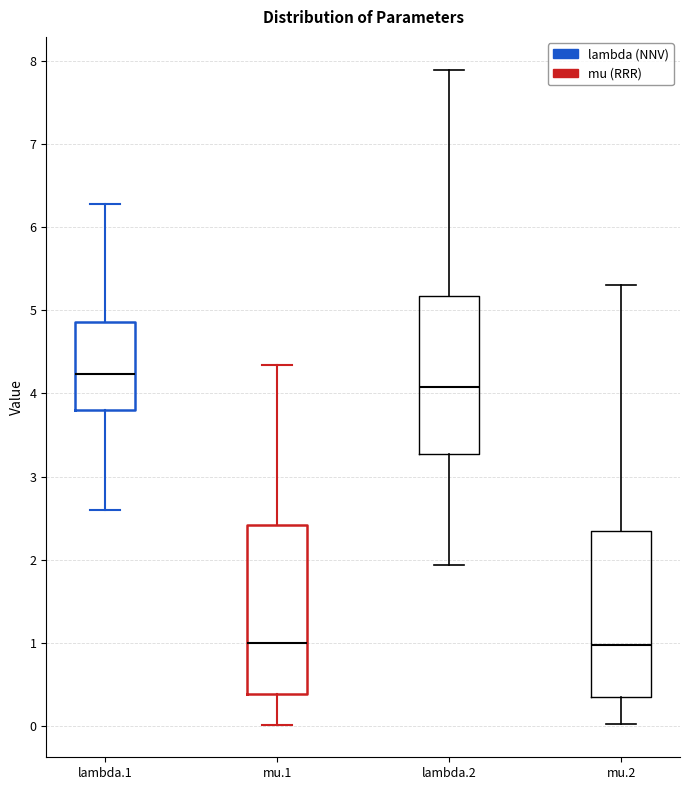

Reading left to right, transcribe this box plot: for each box, give where its median line is, the range the box spans, and where its two whiskers end, as read against the y-axis. The values are not printed on the chart, so give them approximately, as read against the axis.

lambda.1: median 4.2, box 3.8 to 4.9, whiskers 2.6 to 6.3
mu.1: median 1.0, box 0.4 to 2.4, whiskers 0.0 to 4.3
lambda.2: median 4.1, box 3.3 to 5.2, whiskers 1.9 to 7.9
mu.2: median 1.0, box 0.3 to 2.3, whiskers 0.0 to 5.3